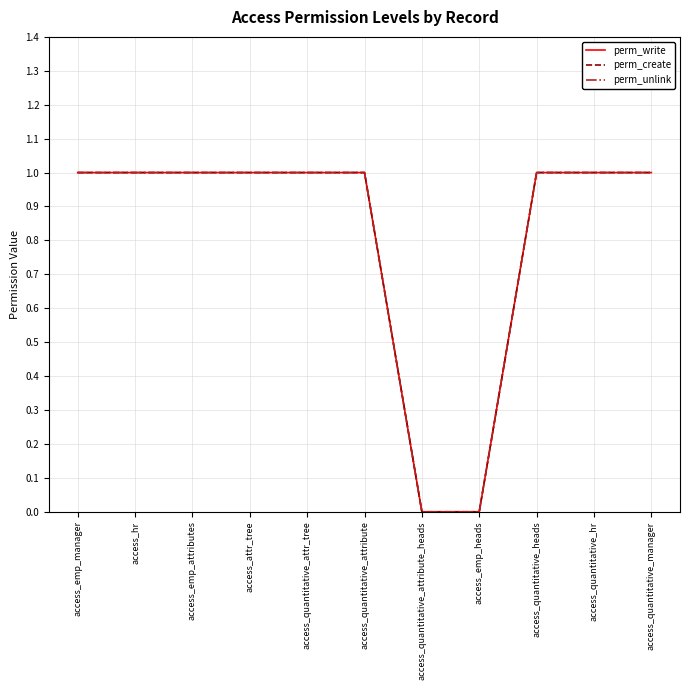

What is the label of the 10th point from the left?

access_quantitative_hr